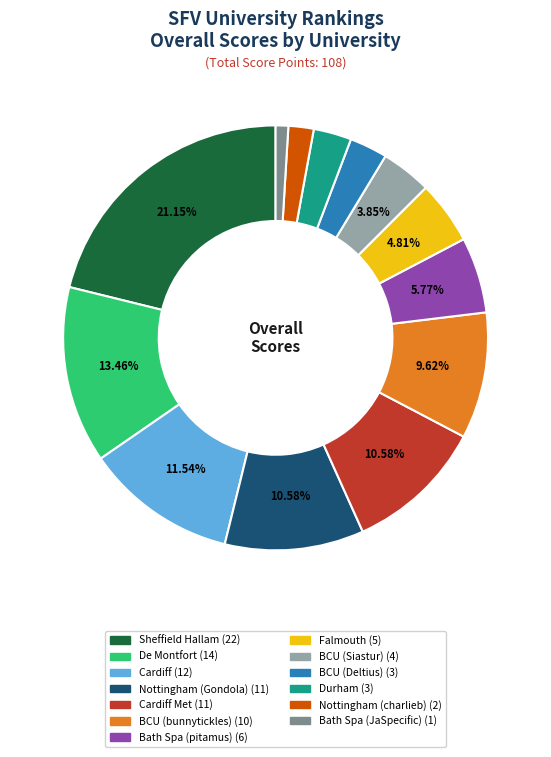

Does any single category account for the majority?

No